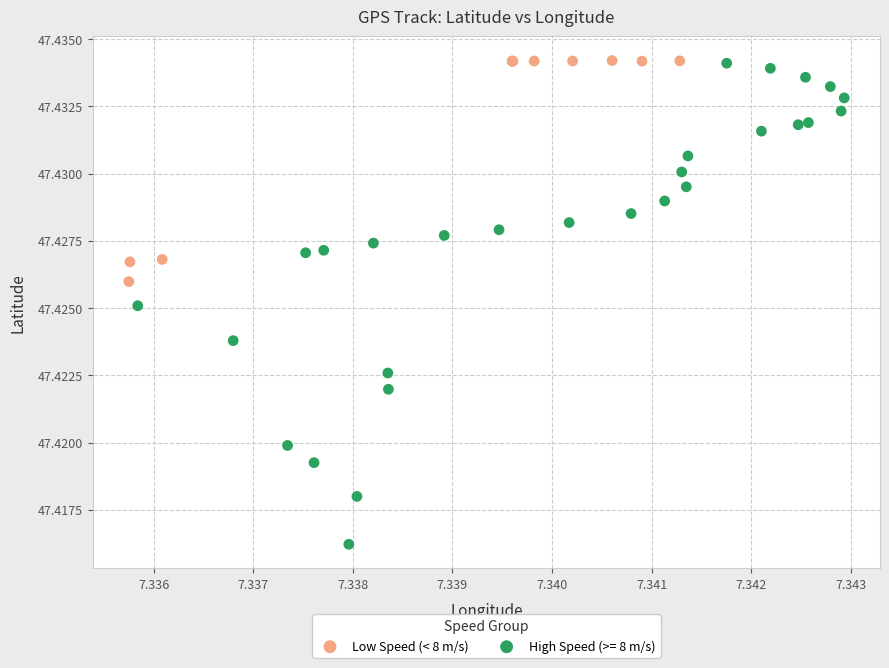

Which series has the largest Y range (max minus min)?

High Speed (>= 8 m/s)